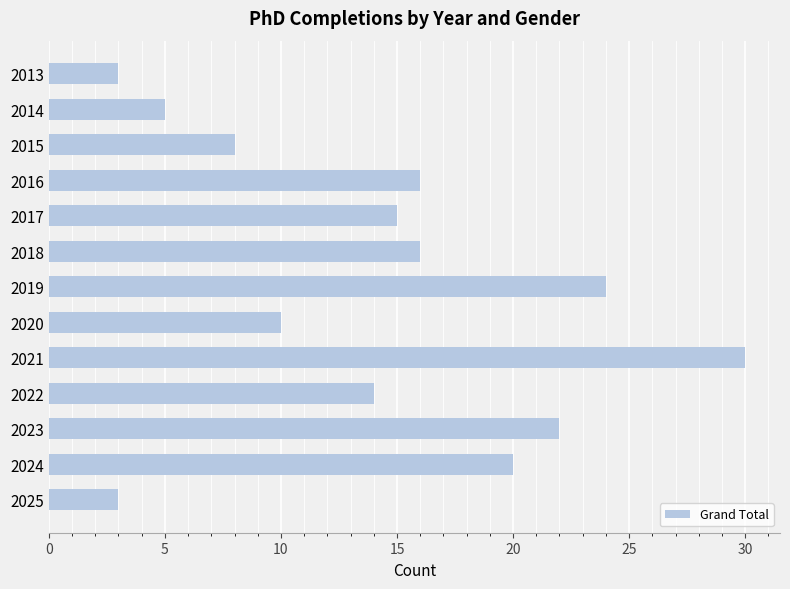

What is the smallest value displayed?

3